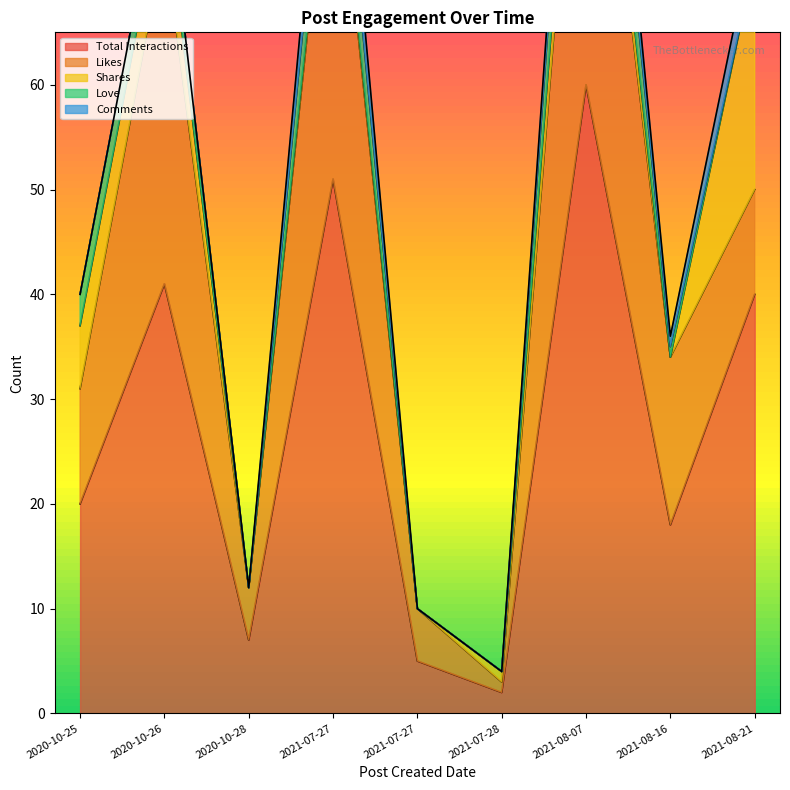

What is the maximum value for Likes?

43